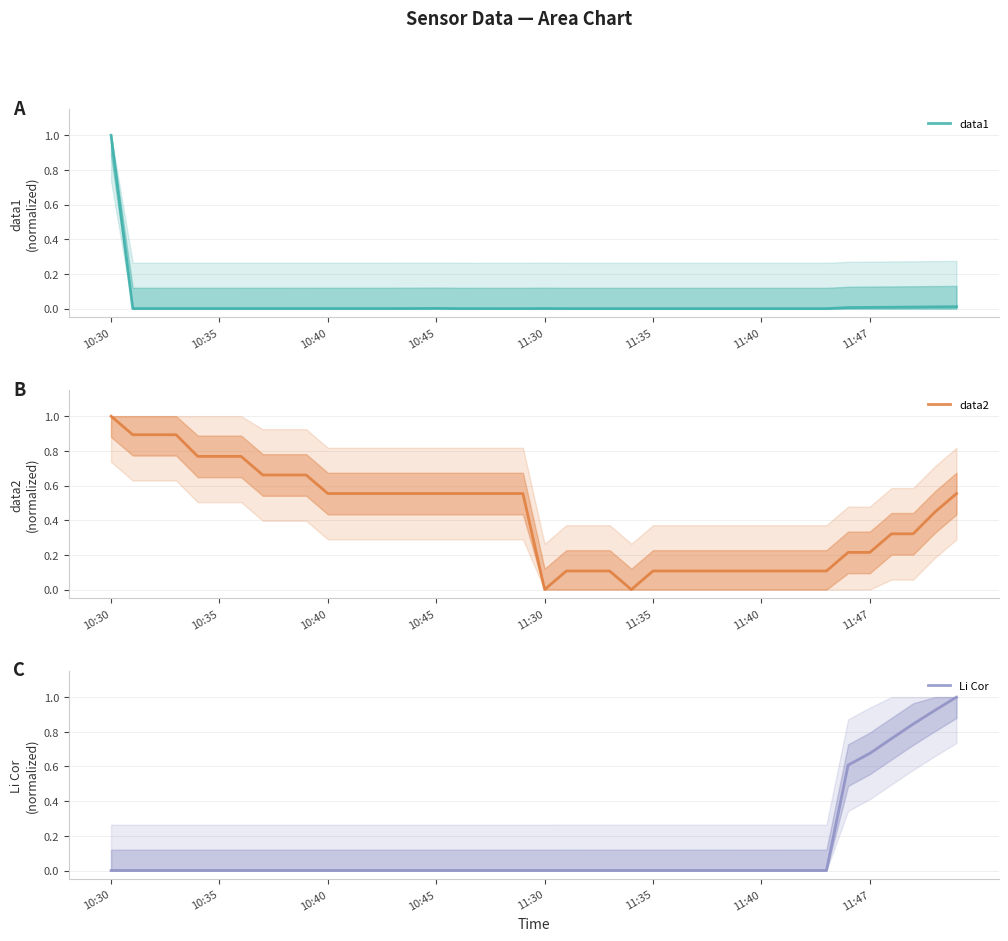

Does the chart have visible grid lines?

Yes